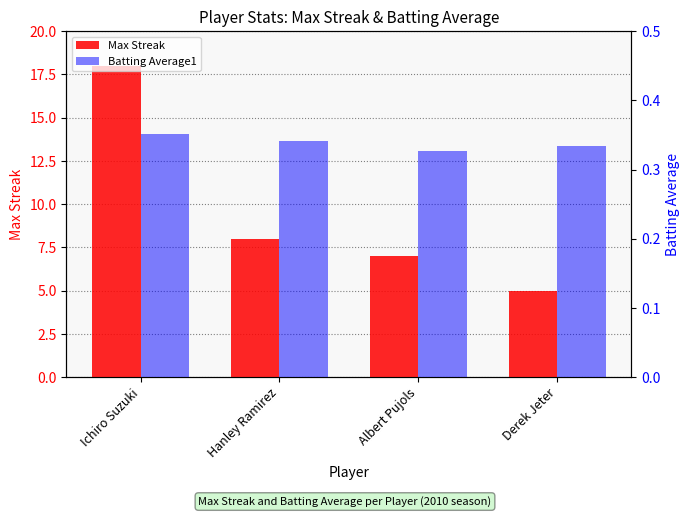

Rank the series by their average value, from lowest to highest.

Batting Average1, Max Streak